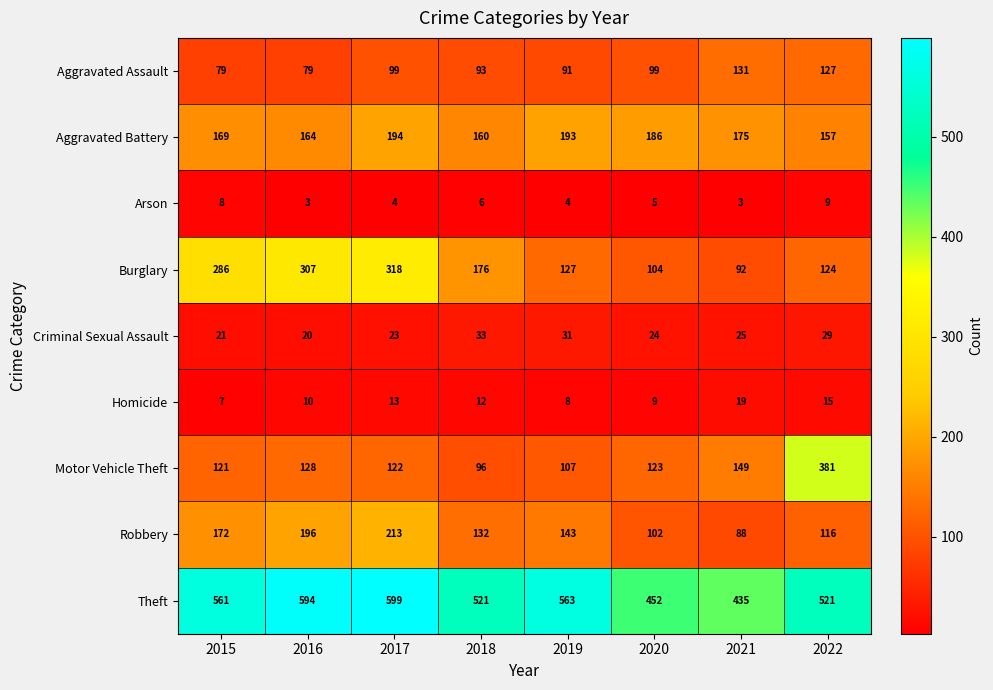

Where does the Motor Vehicle Theft series first go above 123?

2016